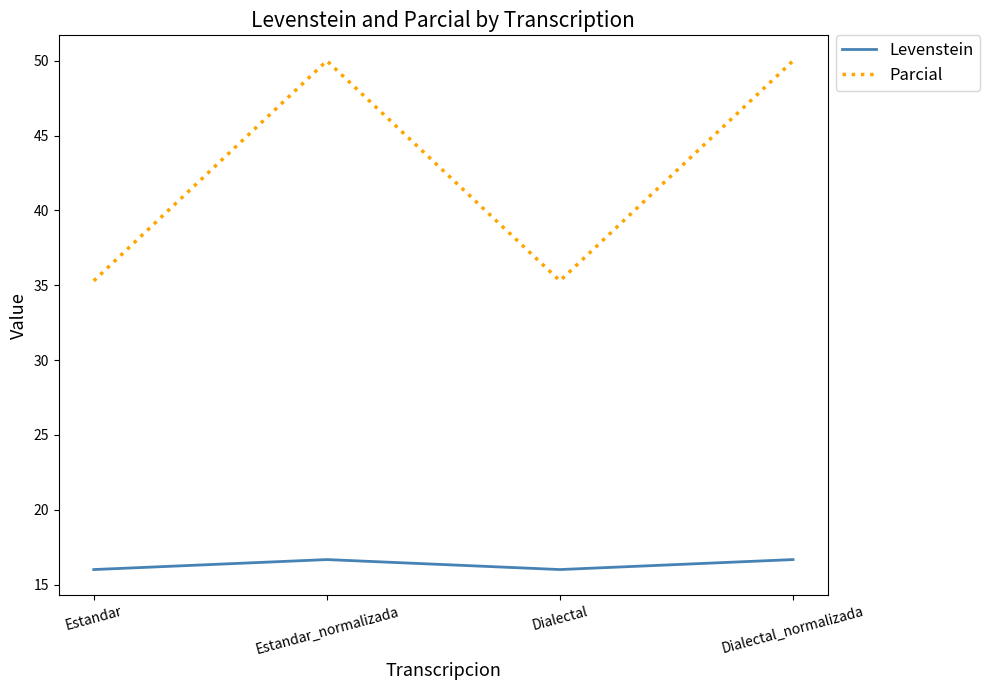

Reading left to right, extract all data points from this chart.

Levenstein: 16.0	16.7	16.0	16.7
Parcial: 35.3	50.0	35.3	50.0